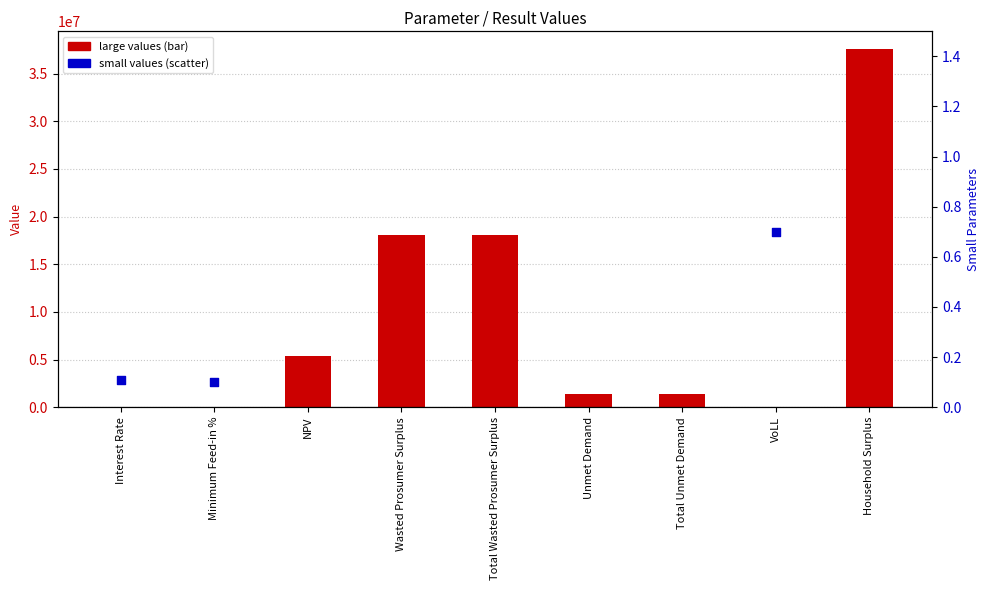

What is the change in value from Total Unmet Demand to VoLL?

-1400072.1